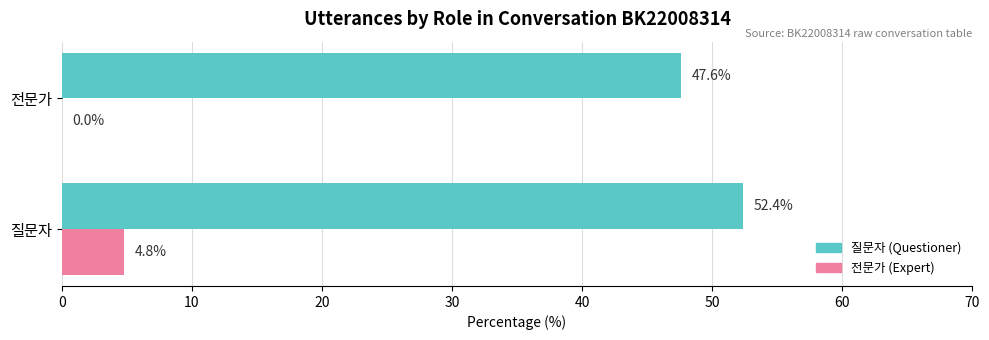

Which series has the largest total across all categories?

질문자 (Questioner)